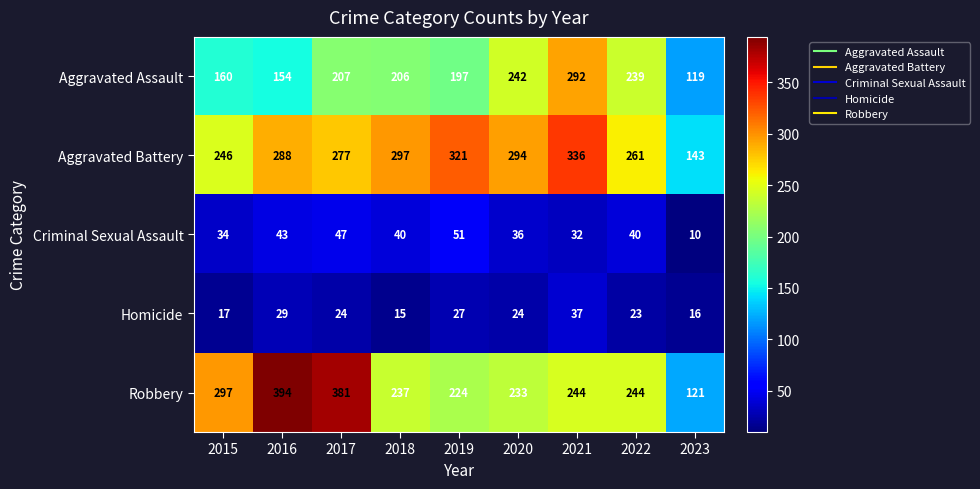

What is the smallest value displayed?

10